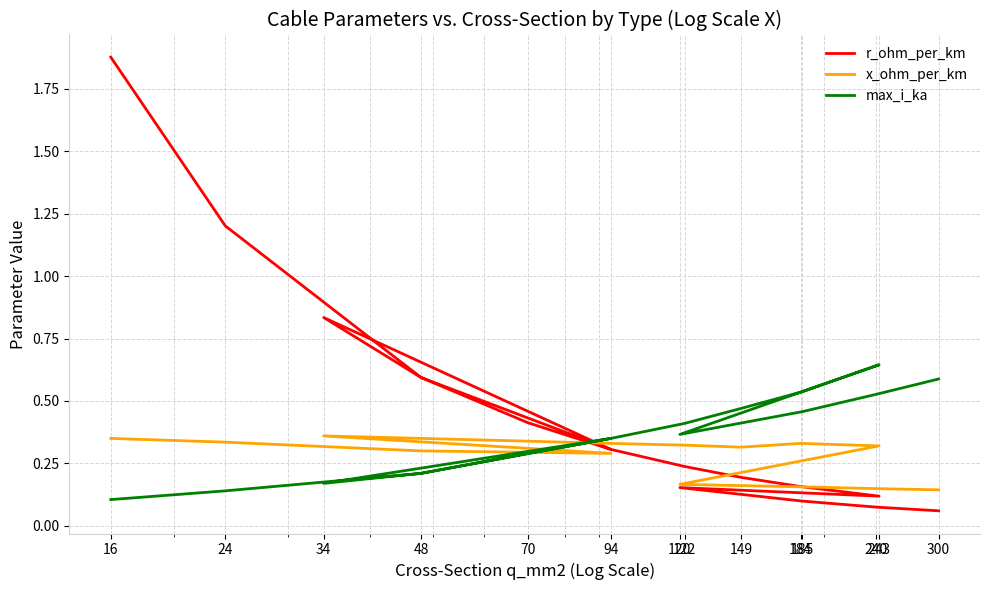

How many interior local valleys does the max_i_ka series have?

2